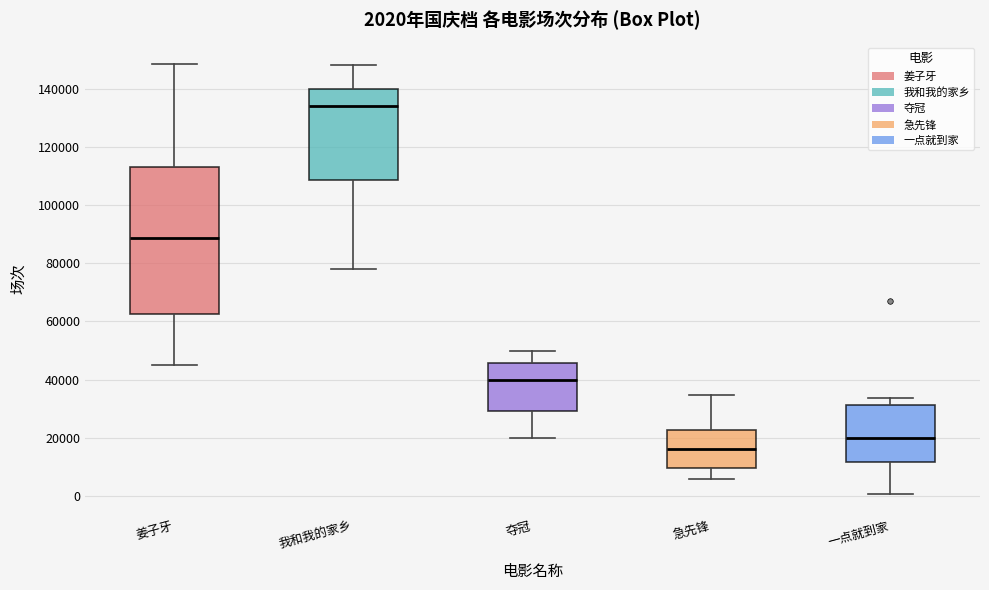

Which box's median line is the highest?

我和我的家乡